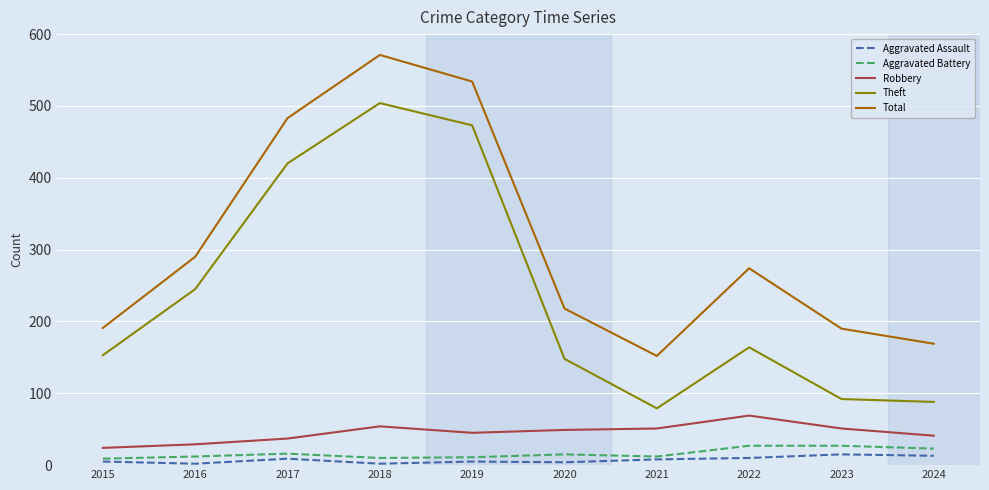

At which label does Robbery first exceed 49?

2018